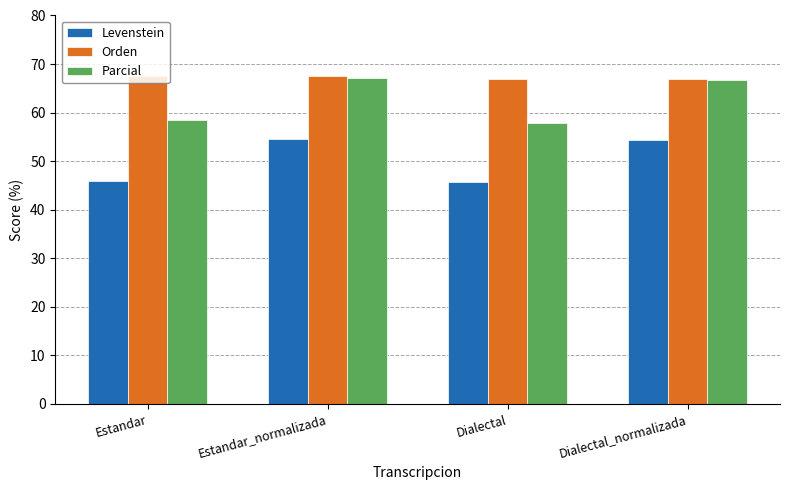

What is the minimum value shown in the chart?

45.6